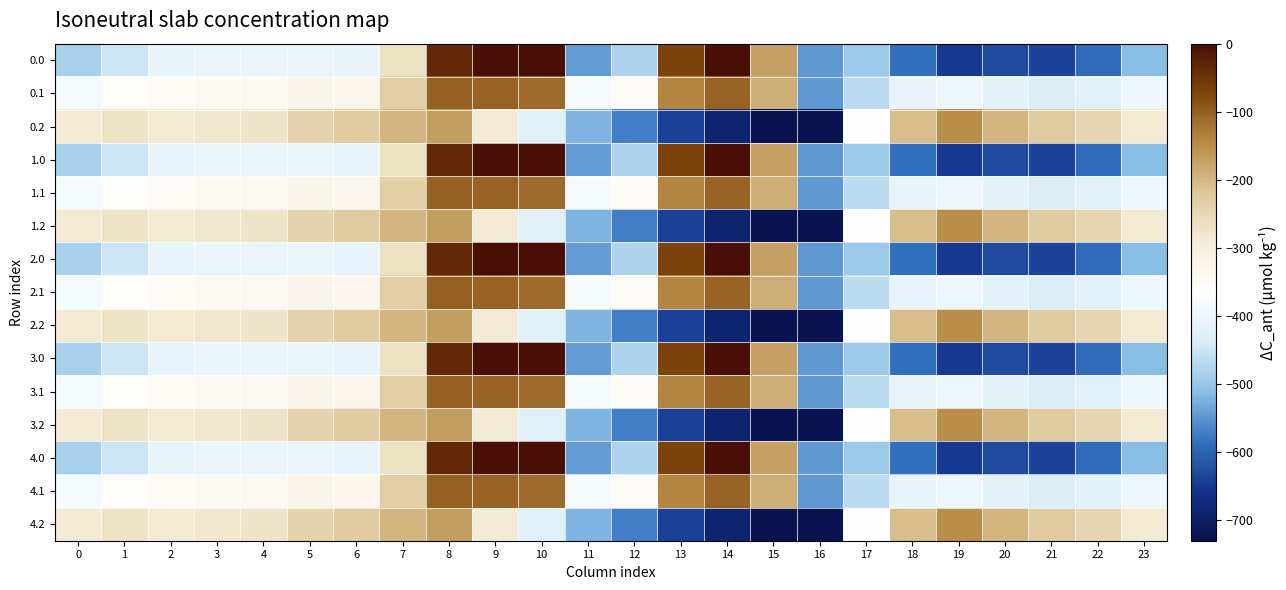

Rank the series by their maximum value, from lowest to highest.

0.2, 1.2, 2.2, 3.2, 4.2, 0.1, 1.1, 2.1, 3.1, 4.1, 0.0, 1.0, 2.0, 3.0, 4.0